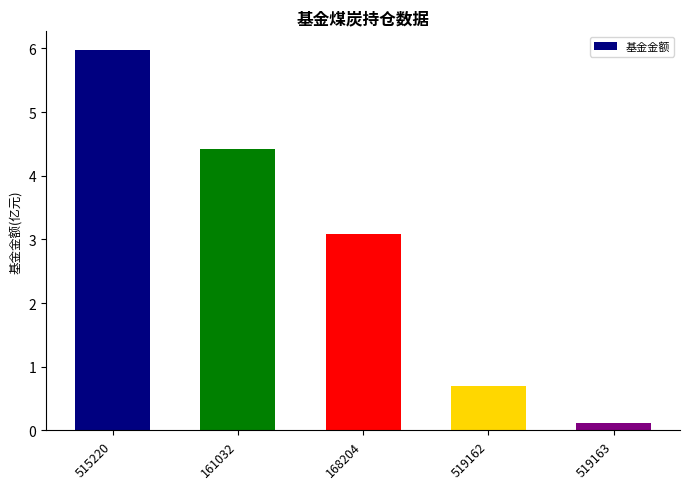

What is the label of the 2nd bar from the left?

161032